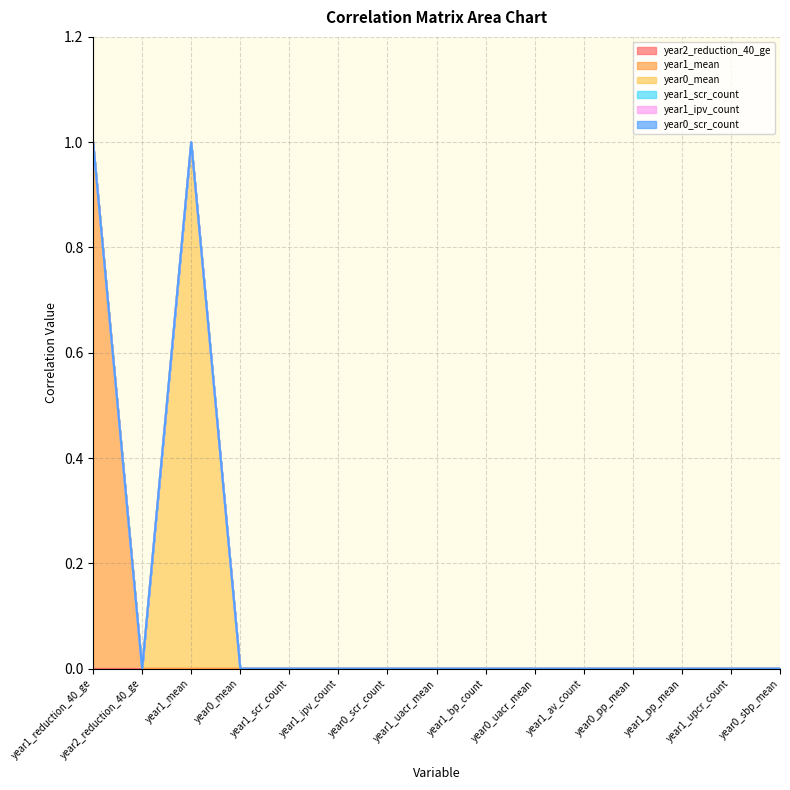

Is the value of year1_ipv_count at year0_pp_mean greater than the value of year1_scr_count at year0_pp_mean?

No